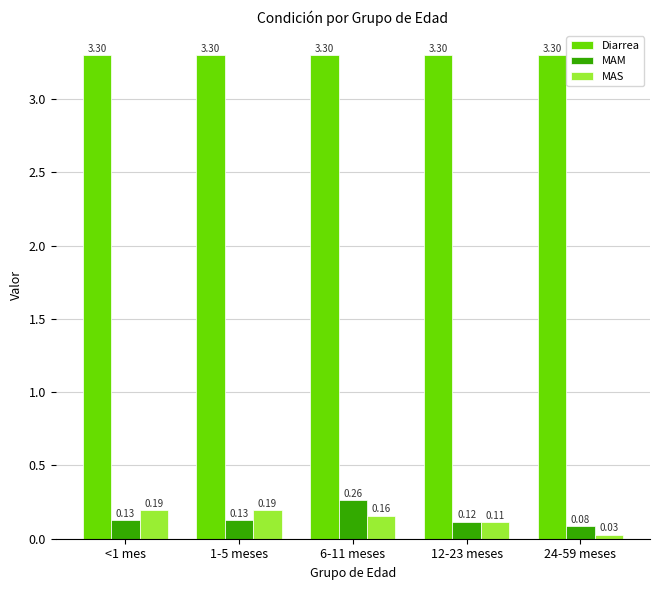

Are the bars grouped side by side (vs. stacked)?

Yes